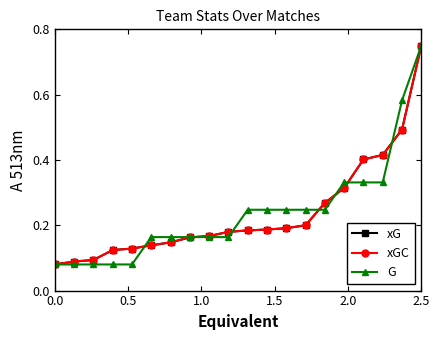

Is this an area chart (filled region under the line)?

No